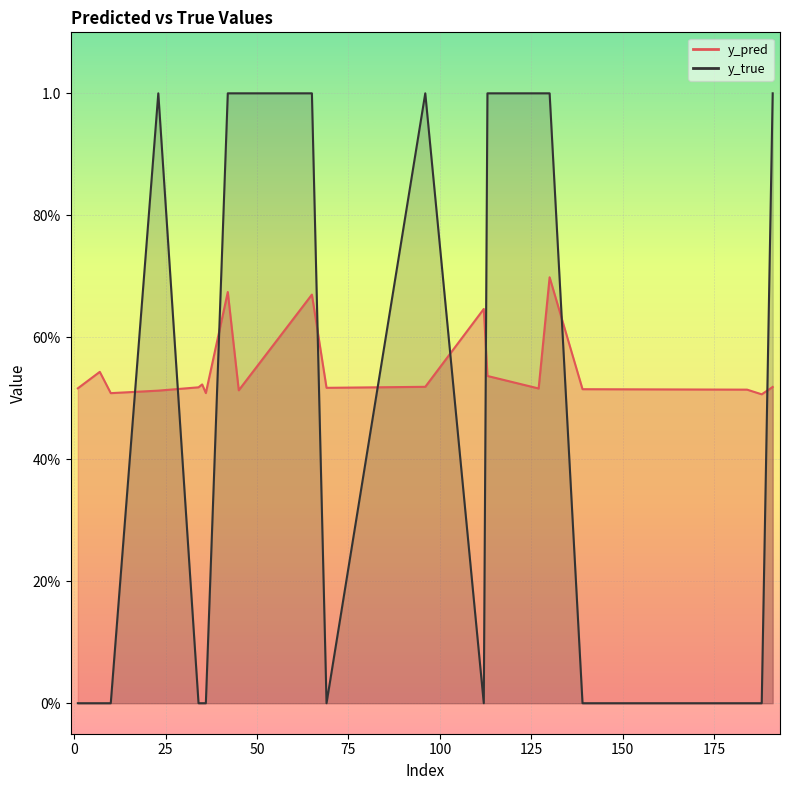

List the series in order of their peak value, highest first.

y_true, y_pred